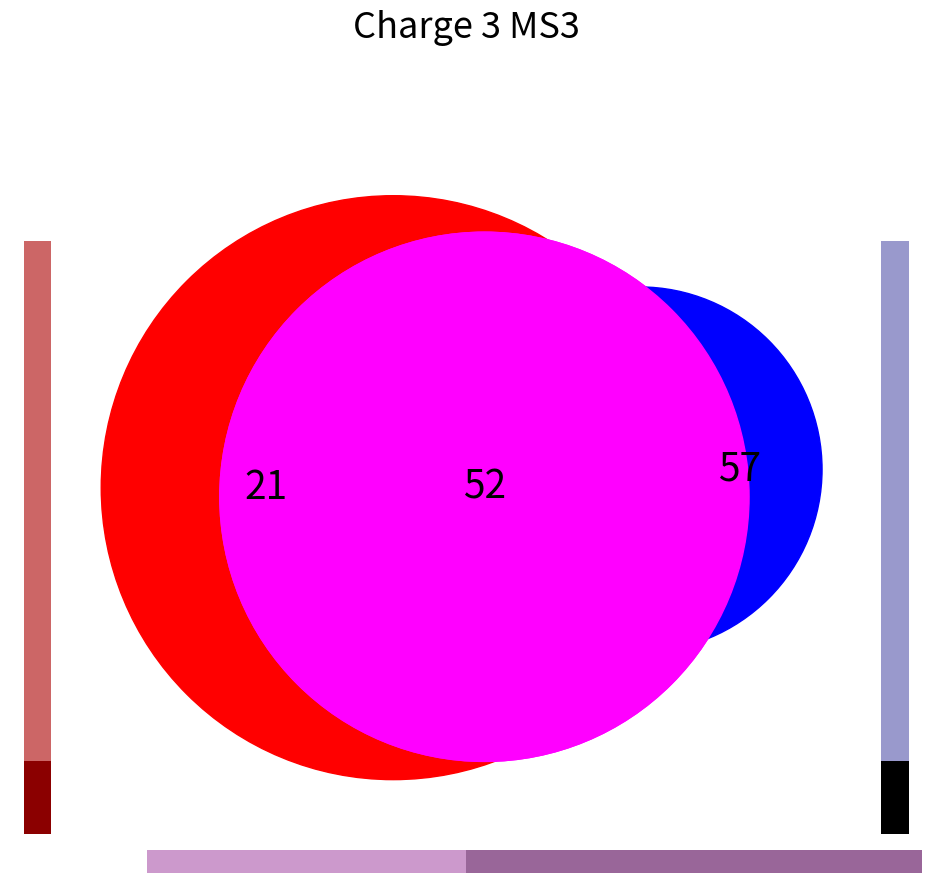

Is it true that 2 is 19% of the pie?

False